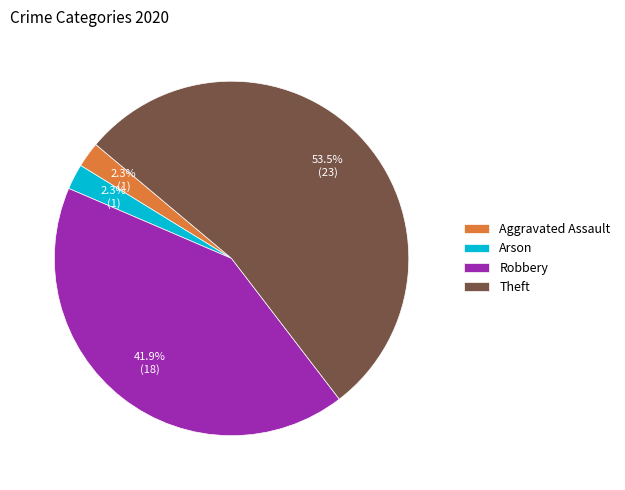

What percentage is NOT represented by Arson?

97.7%